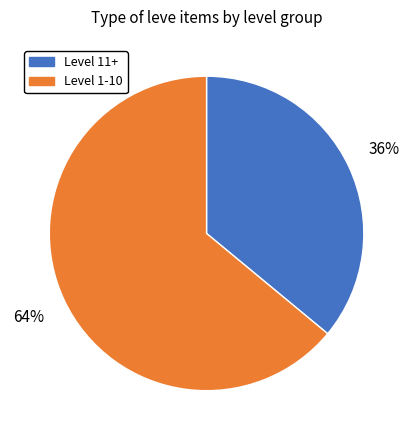

To the nearest percent, what is the difference between the largest and smallest slice percentages?

28%